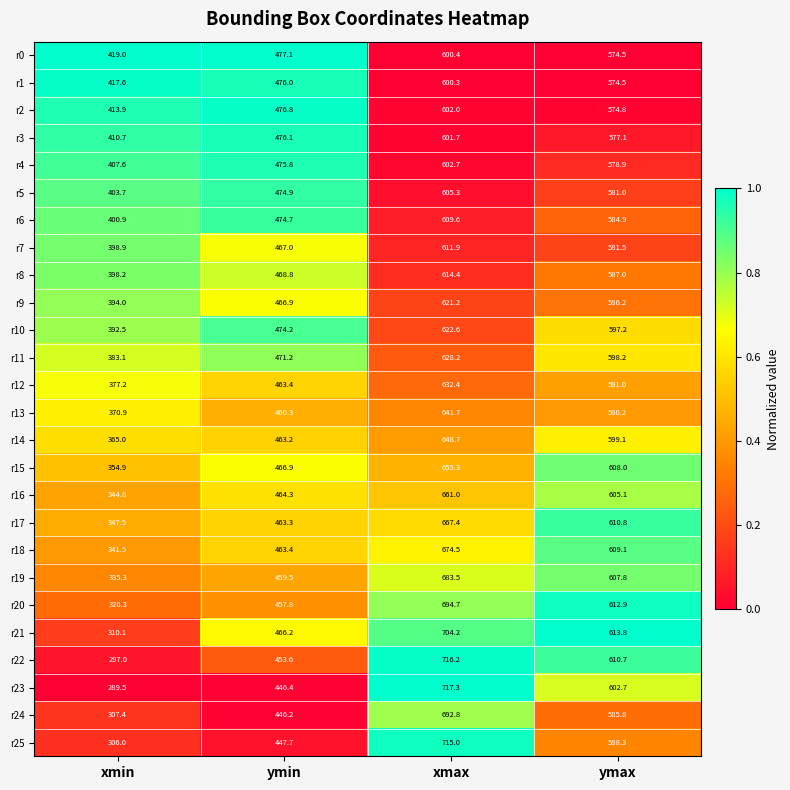

What is the difference between the highest and lowest values at ymax?

39.3